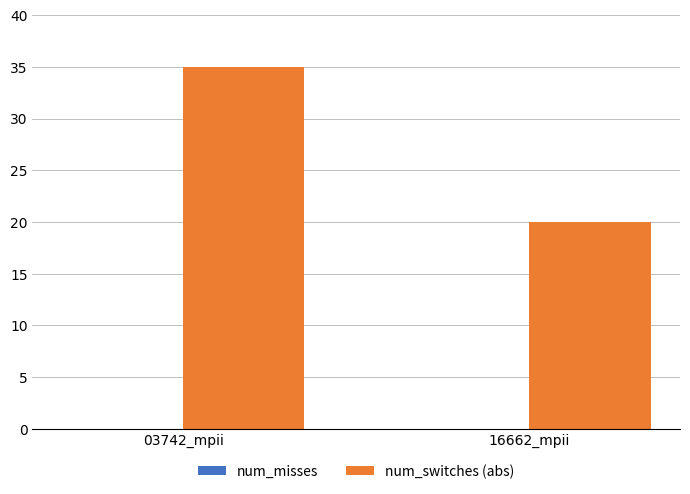

Where is the data nearest to the value 27?

16662_mpii